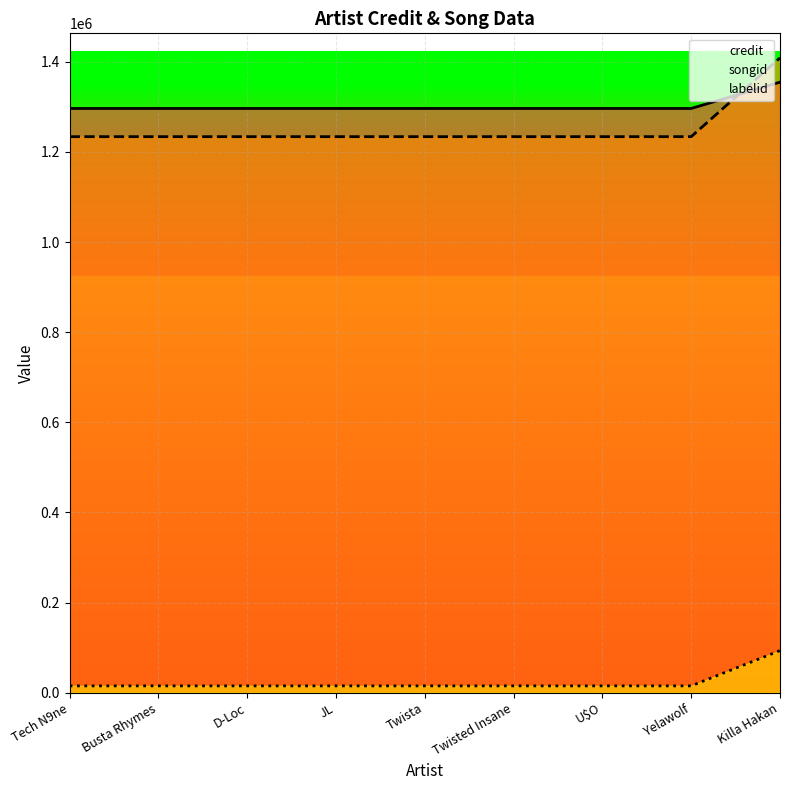

What is the greatest value displayed?

1408937